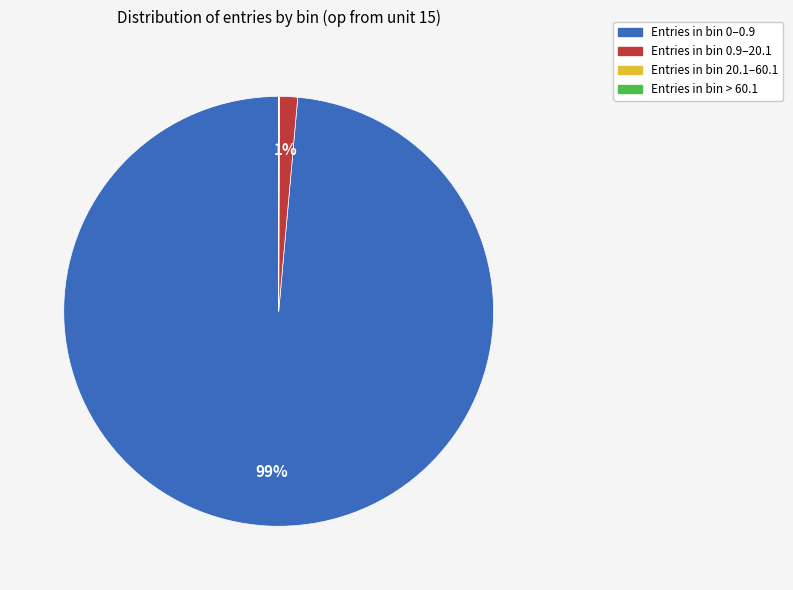

To the nearest percent, what is the average slice percentage?

25%